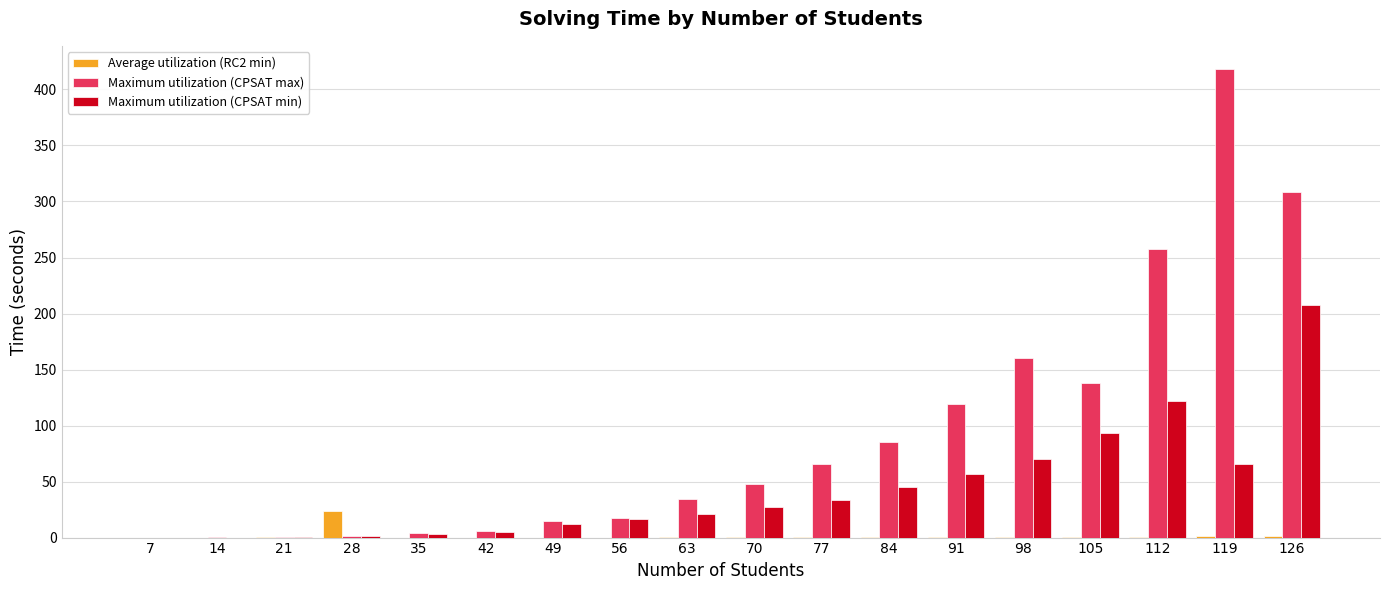

What are all the series names shown in the legend?

Average utilization (RC2 min), Maximum utilization (CPSAT max), Maximum utilization (CPSAT min)